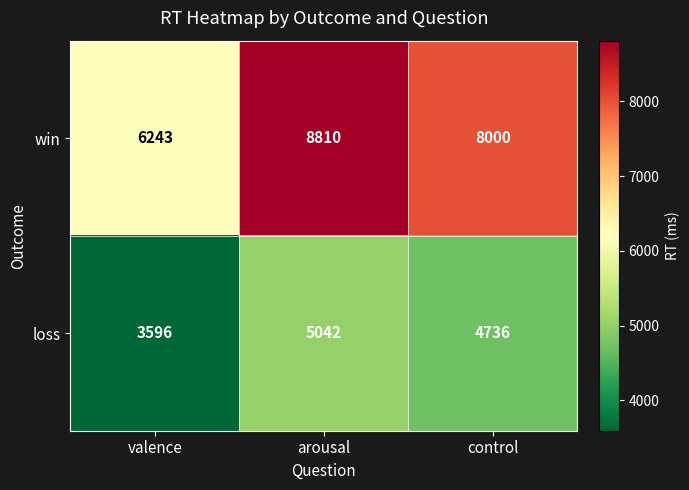

At which category does the chart reach its peak across all series?

arousal